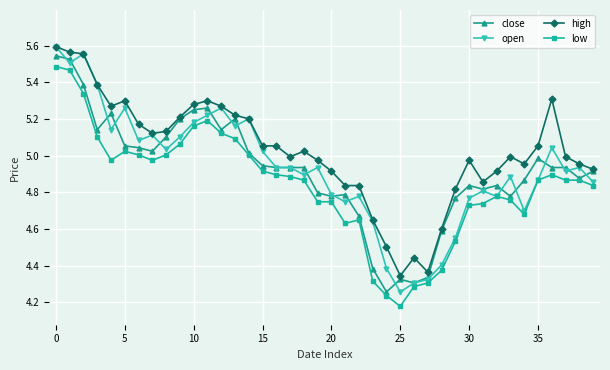

Does the chart display data point markers on the line(s)?

Yes